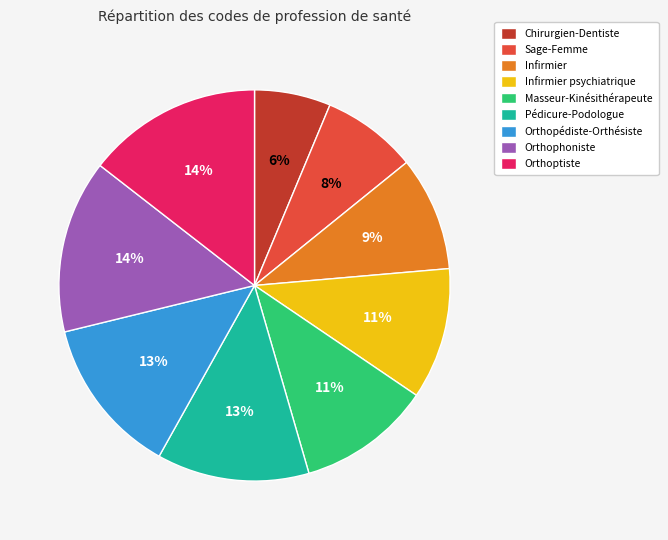

True or false: Orthophoniste accounts for 14% of the total.

True